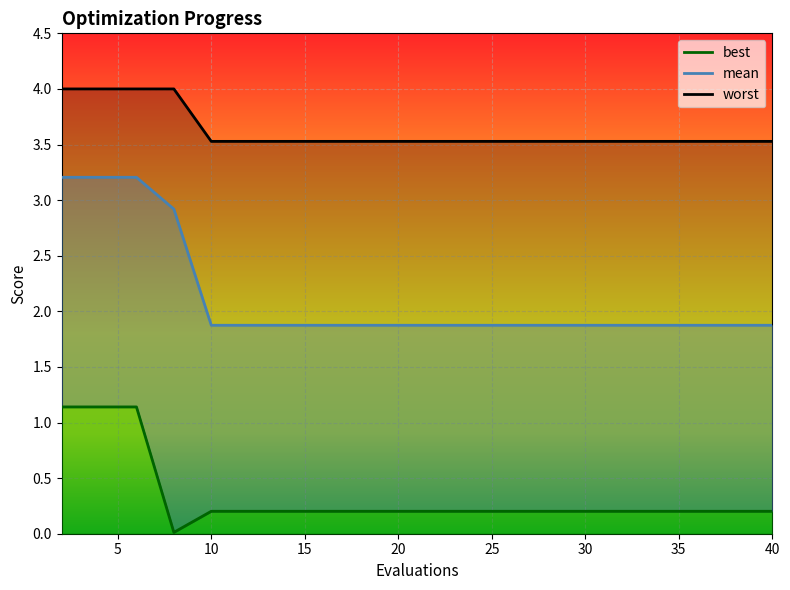

True or false: best and mean cross at least once.

False